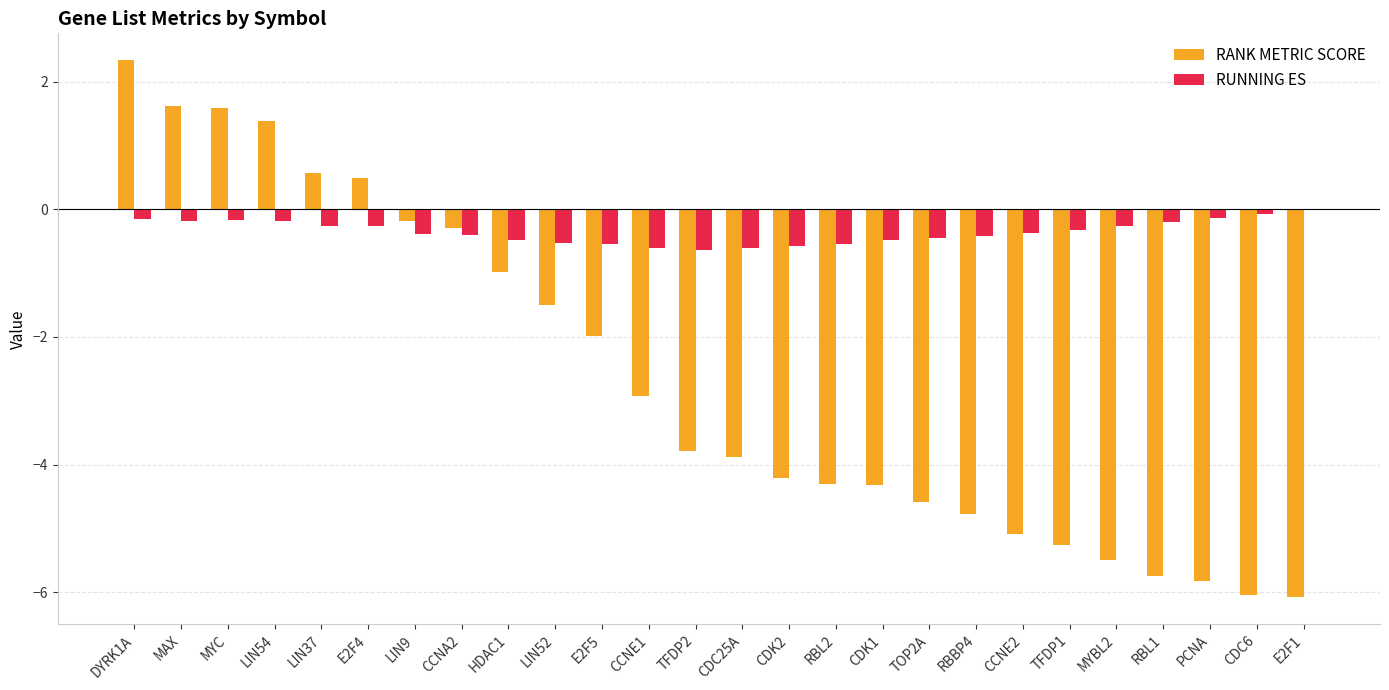

What is the sum of the RUNNING ES values at RBL1 and CCNA2?

-0.6